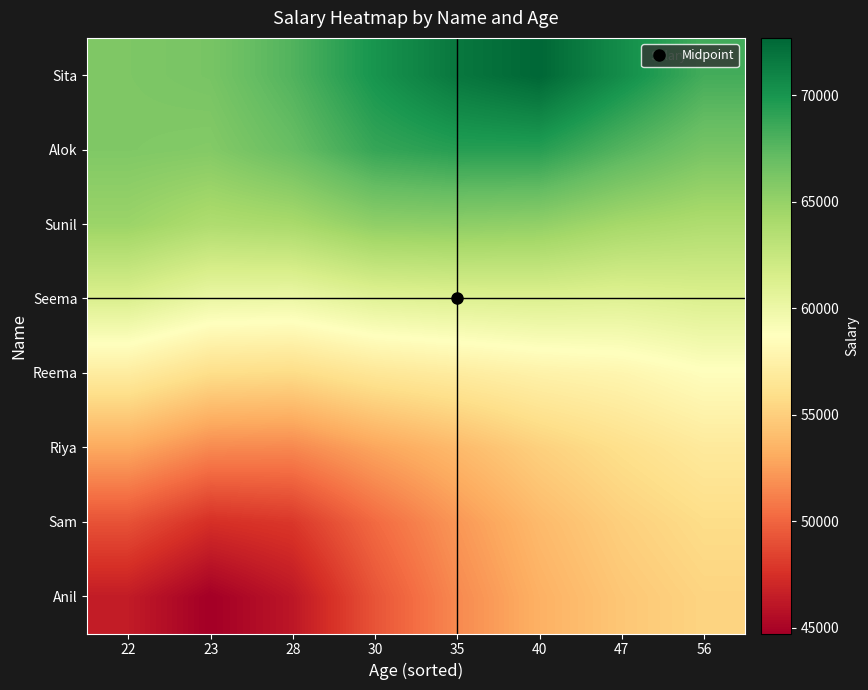

Rank the series at 35 from lowest to highest value.

Anil, Sam, Riya, Reema, Seema, Sunil, Alok, Sita